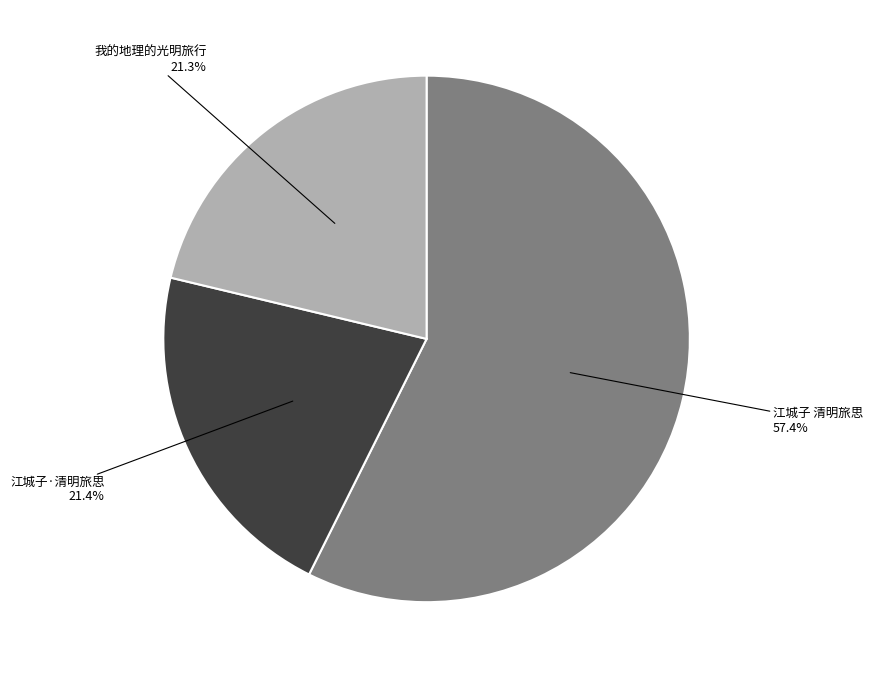

What is the largest slice in the pie chart?

江城子 清明旅思